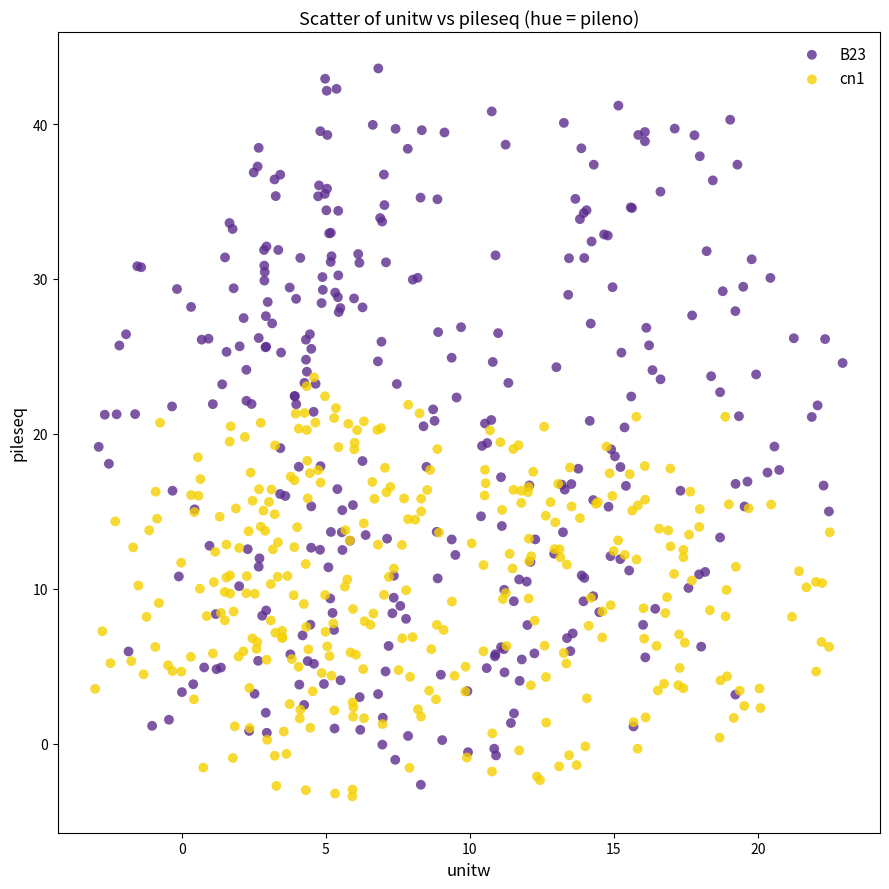

Which series contains the highest Y value?

B23